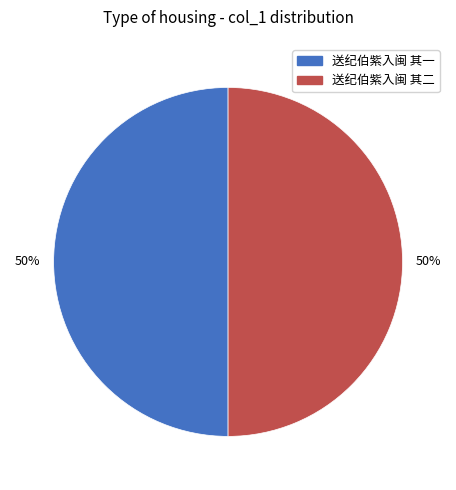

To the nearest percent, what percentage of the pie is 送纪伯紫入闽 其二?

50%